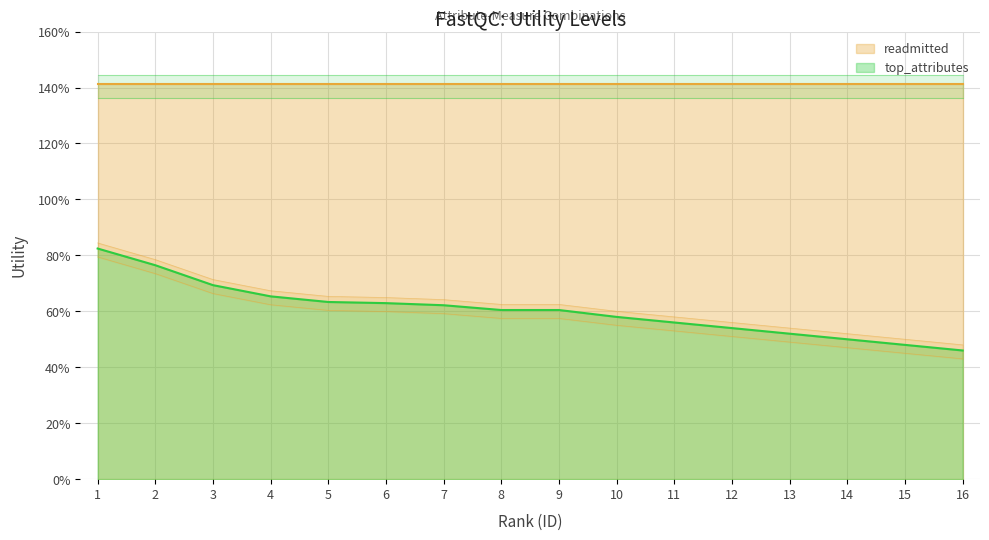

What is the difference between the maximum and minimum values?

0.4